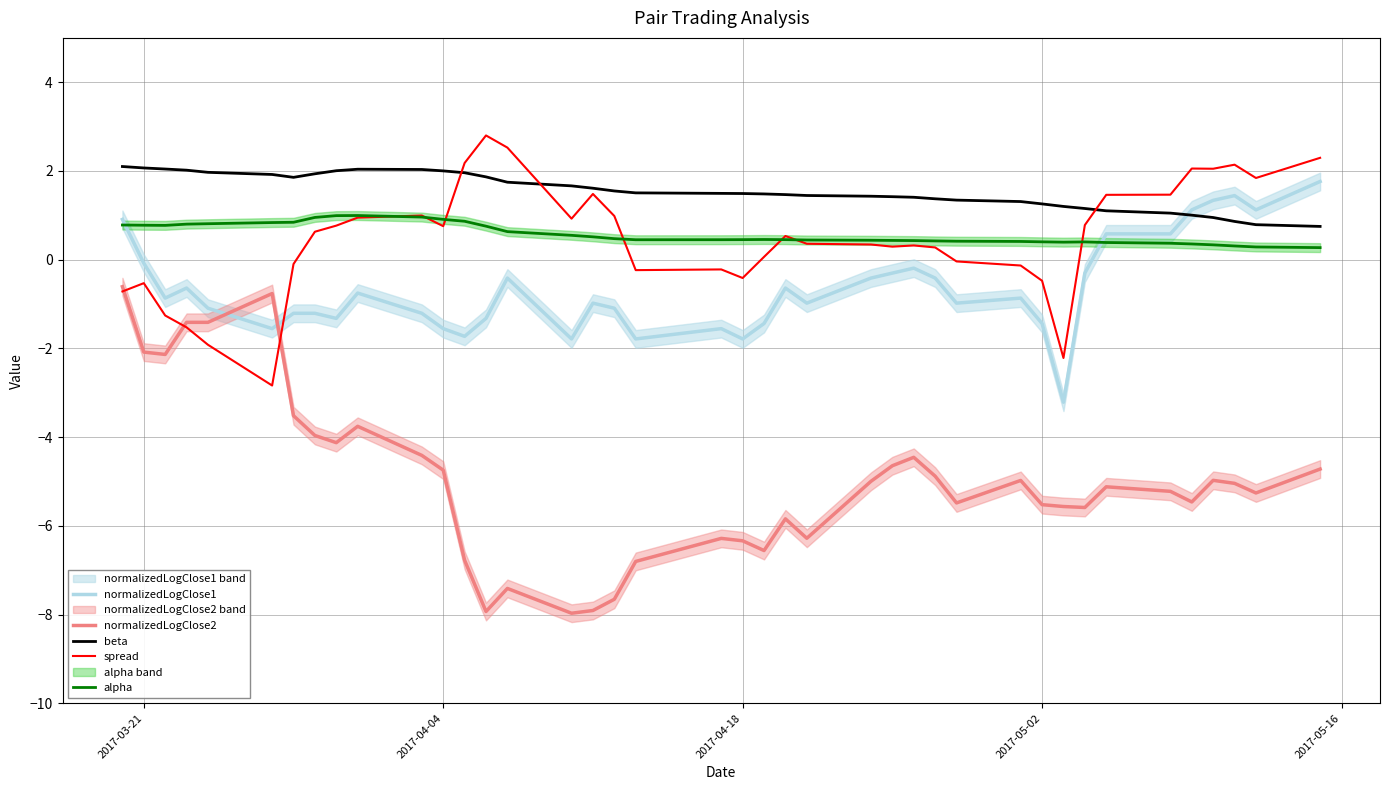

True or false: normalizedLogClose1 and spread cross at least once.

True